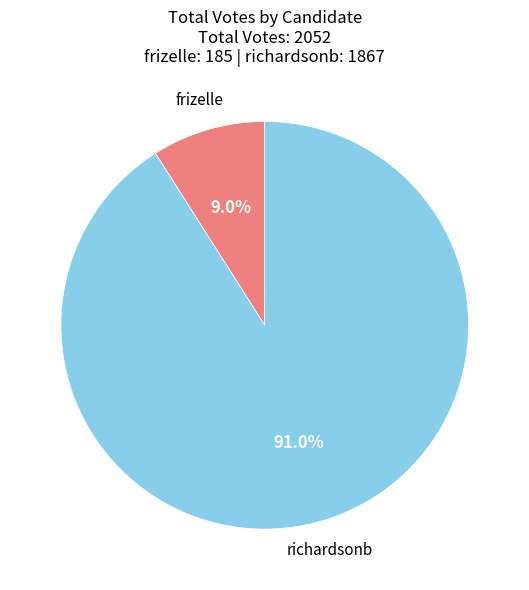

To the nearest percent, what portion does richardsonb represent?

91%